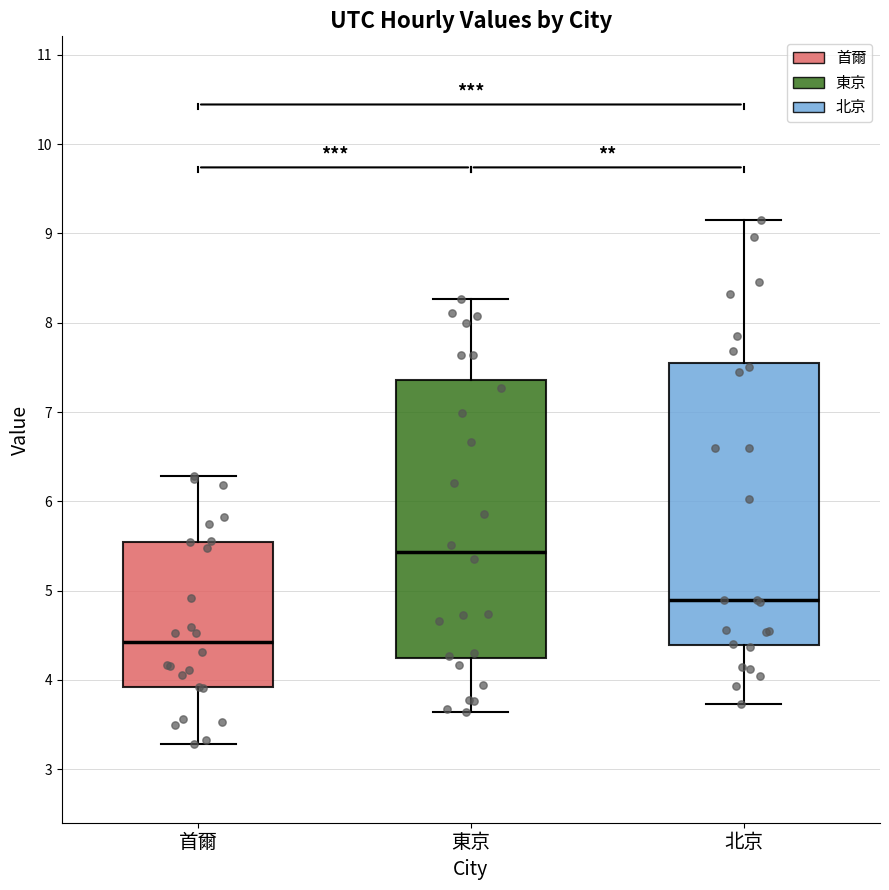

Where does the upper whisker of the box for 北京 end on the y-axis? The values are not printed on the chart, so give them approximately, as read against the axis.

9.2